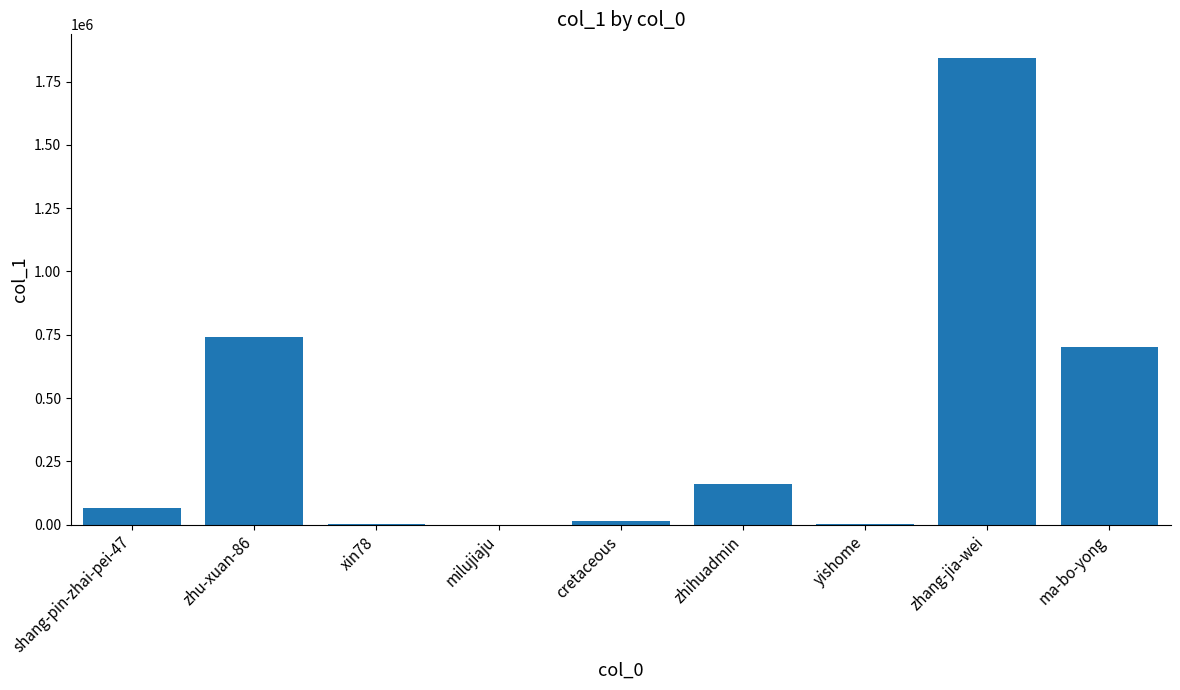

Is it true that the value at ma-bo-yong is 184055?

False